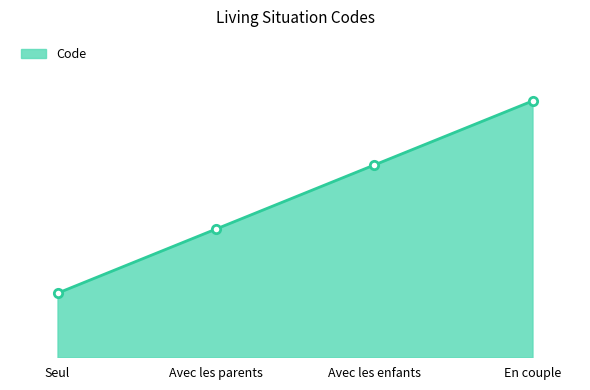

Count the values in the range 2 to 4.

3